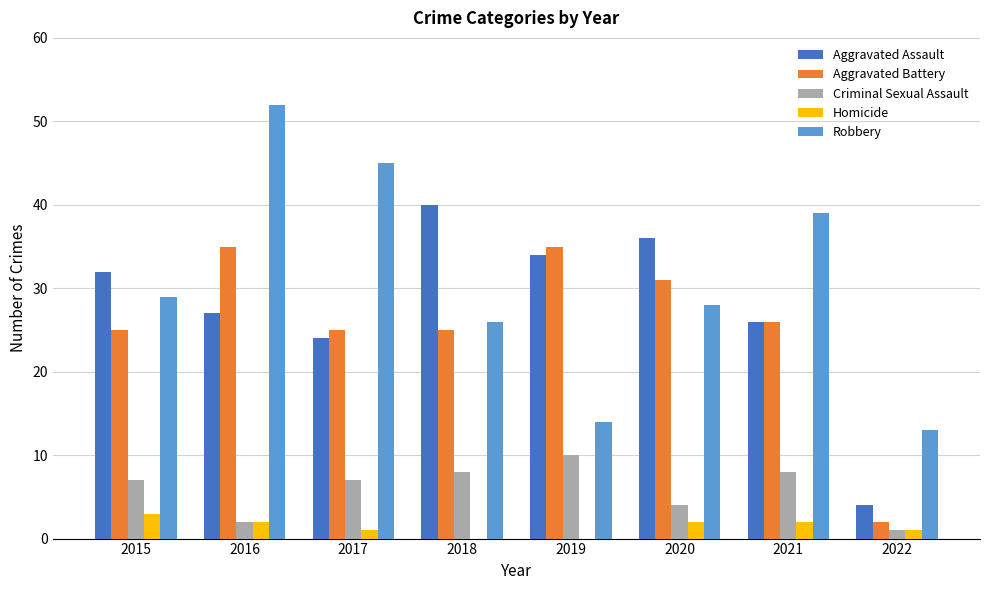

Which series has the largest total across all categories?

Robbery